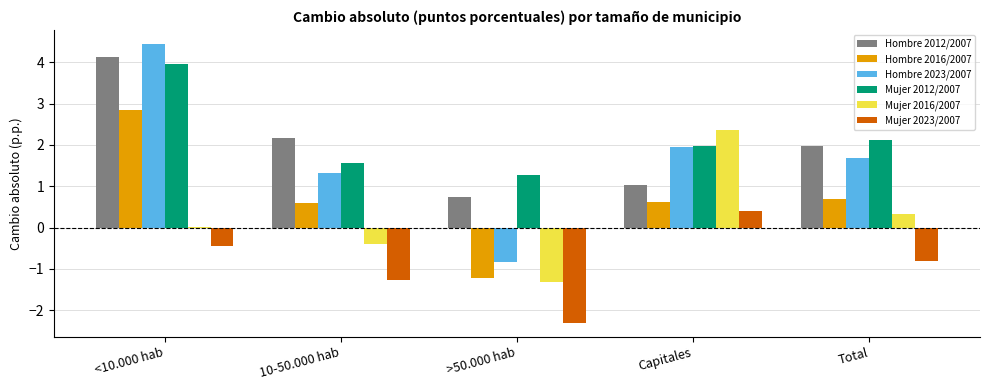

How many series are shown in this chart?

6